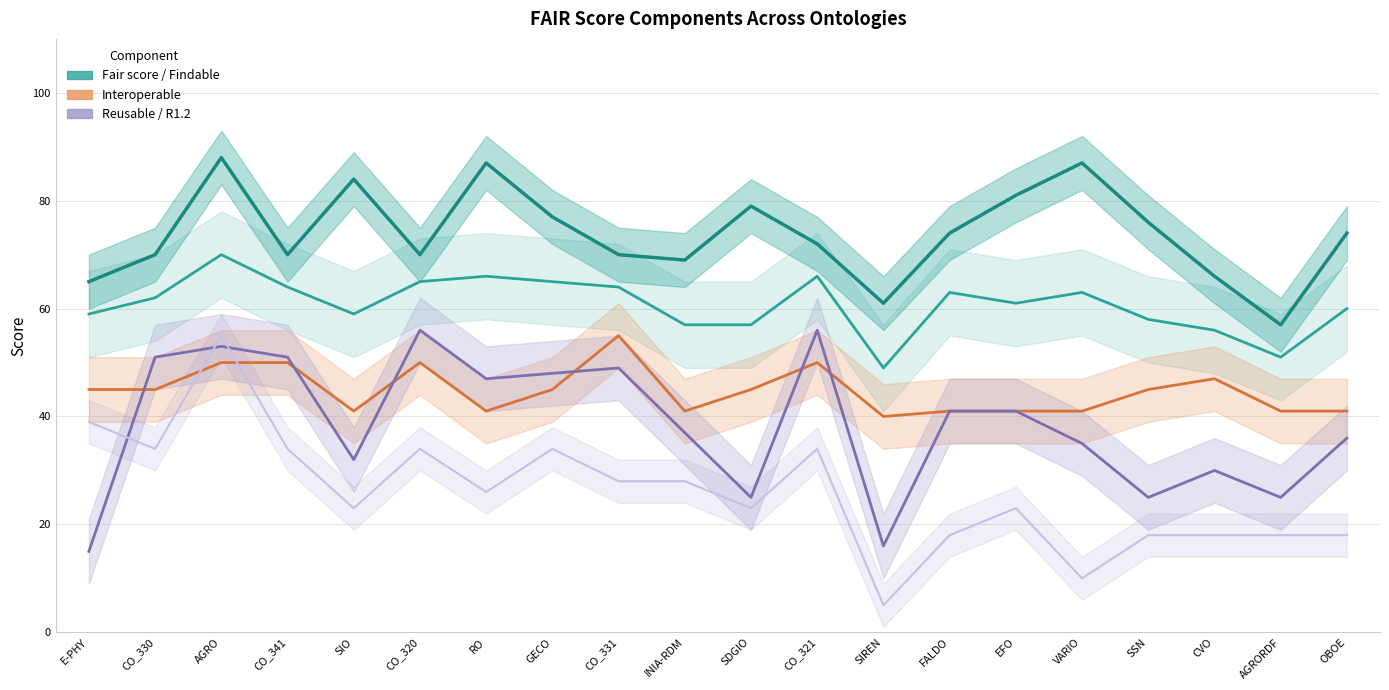

Where is the first local maximum for Reusable?

AGRO